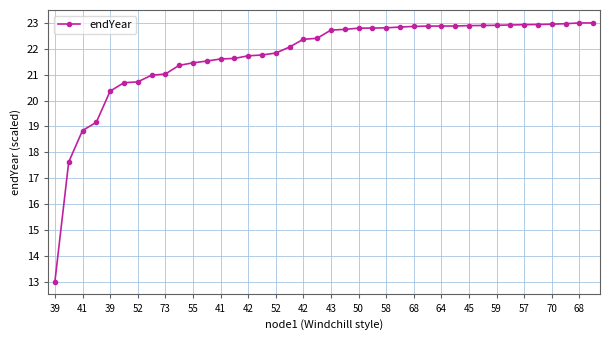

What is the value of the 3rd point from the left?

18.8